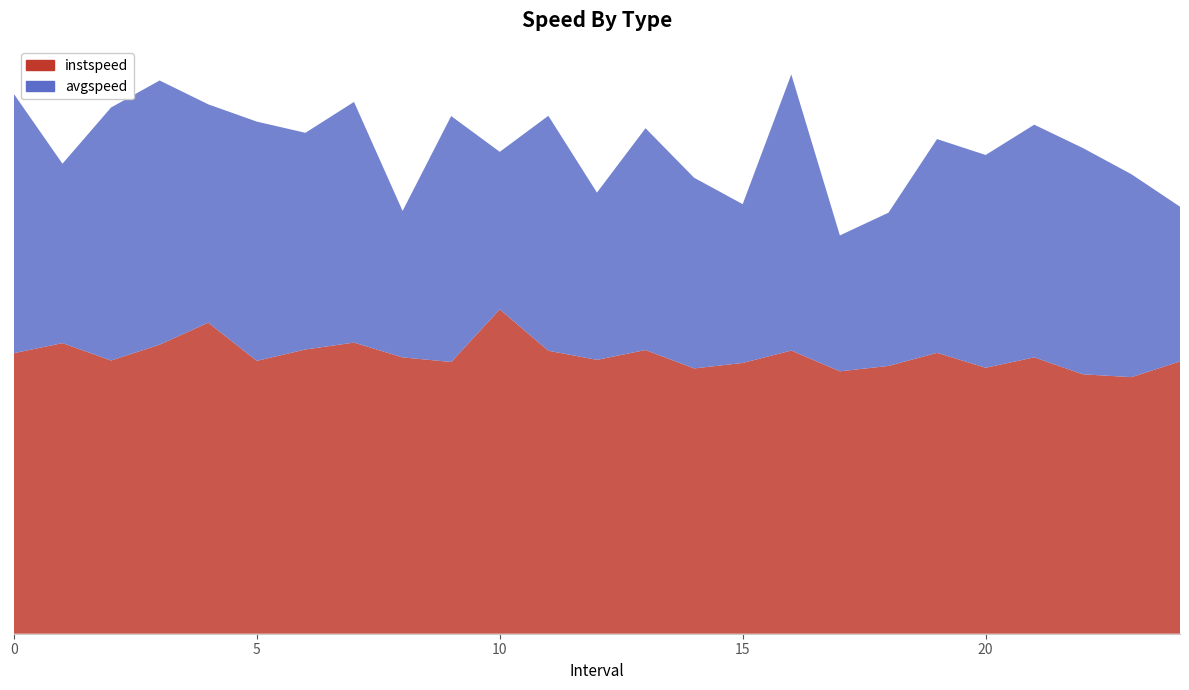

Reading right to left, list all the values displayed in this chart.

instspeed: 24=12.1	23=11.4	22=11.6	21=12.3	20=11.9	19=12.5	18=11.9	17=11.7	16=12.6	15=12.1	14=11.8	13=12.6	12=12.2	11=12.6	10=14.5	9=12.1	8=12.3	7=13.0	6=12.7	5=12.2	4=13.9	3=12.9	2=12.2	1=12.9	0=12.5
avgspeed: 24=6.9	23=9.0	22=10.1	21=10.4	20=9.5	19=9.5	18=6.8	17=6.1	16=12.3	15=7.1	14=8.5	13=9.9	12=7.5	11=10.5	10=7.0	9=11.0	8=6.5	7=10.7	6=9.7	5=10.7	4=9.7	3=11.8	2=11.3	1=8.0	0=11.6